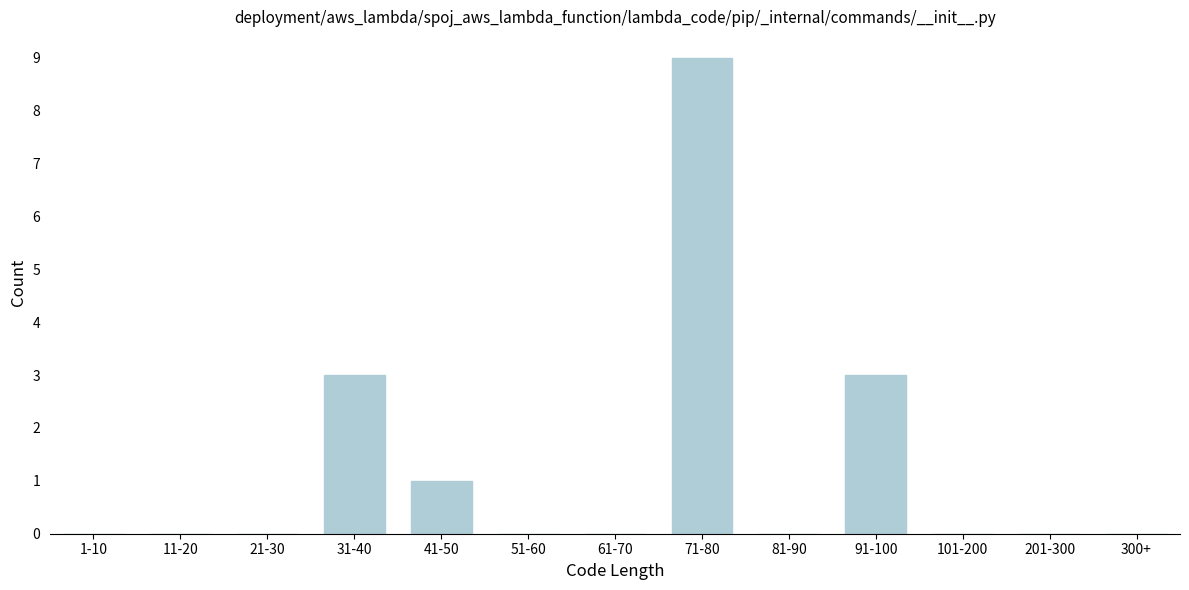

Reading left to right, transcribe all the data shown in this chart.

1-10=0	11-20=0	21-30=0	31-40=3	41-50=1	51-60=0	61-70=0	71-80=9	81-90=0	91-100=3	101-200=0	201-300=0	300+=0